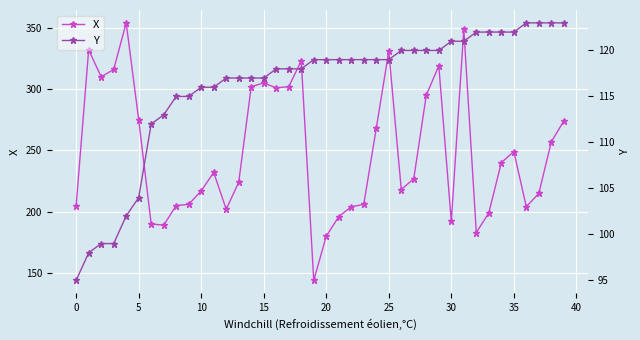

What is the maximum value for Y?

123